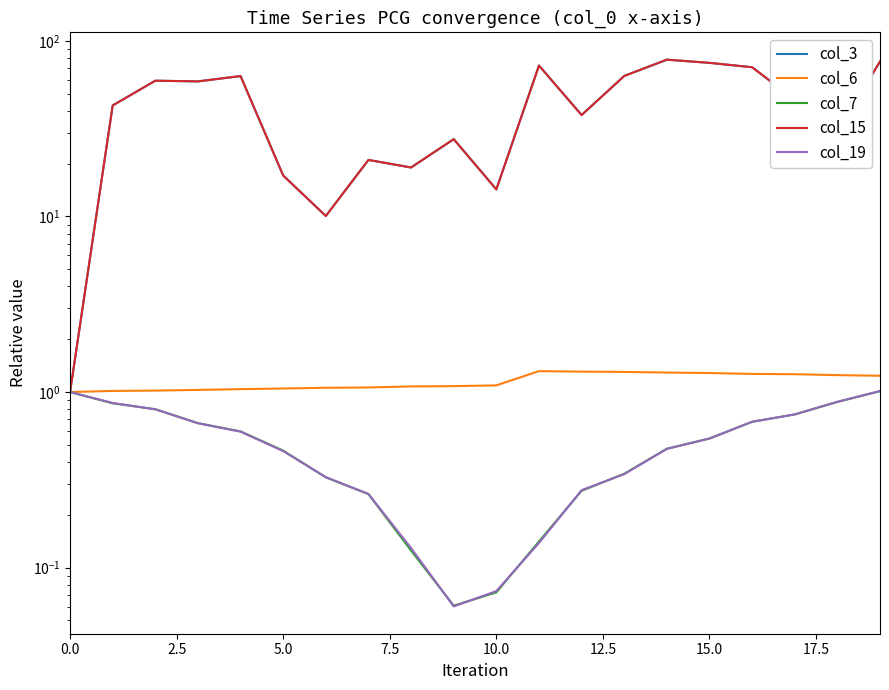

Between 9 and 15, which series saw the biggest shift?

col_3